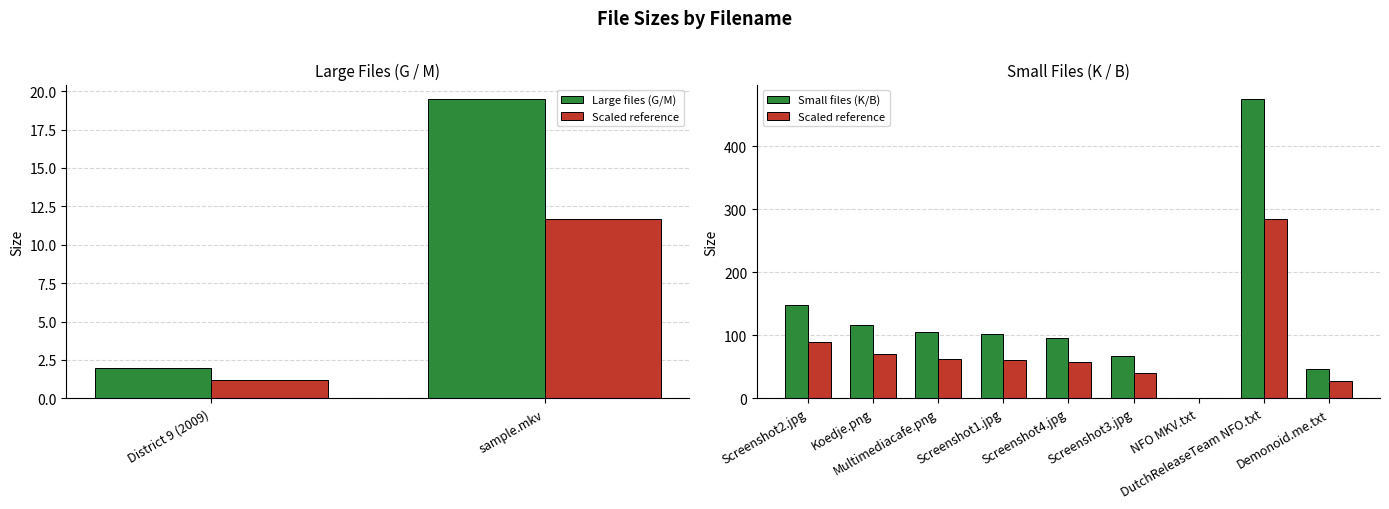

Reading right to left, extract all data points from this chart.

46.0	474.0	1.1	67.4	96.1	102.2	105.1	115.8	148.5	19.5	2.0